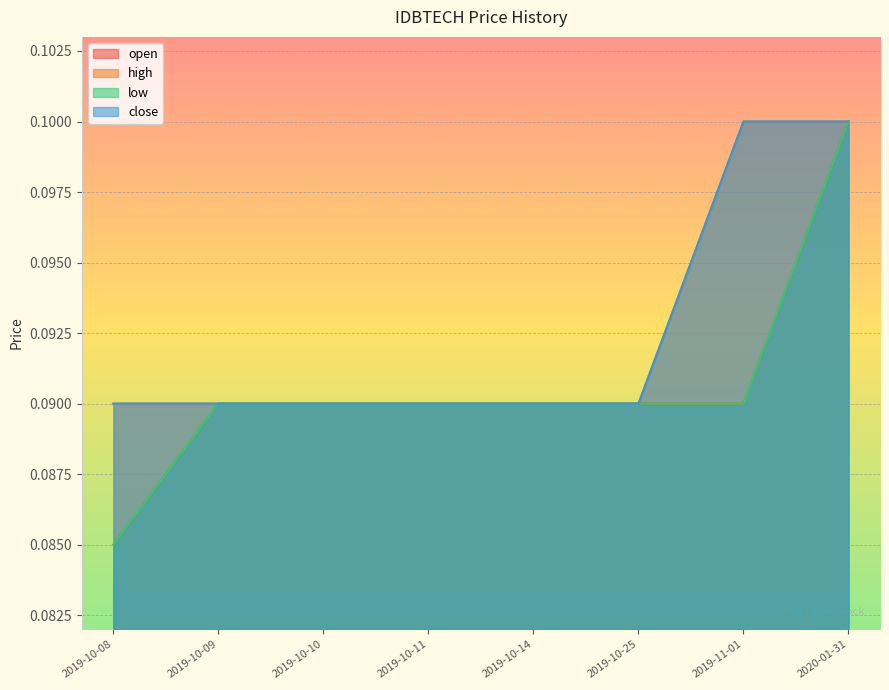

True or false: low has a value of 0.1 at 2019-10-09.

False